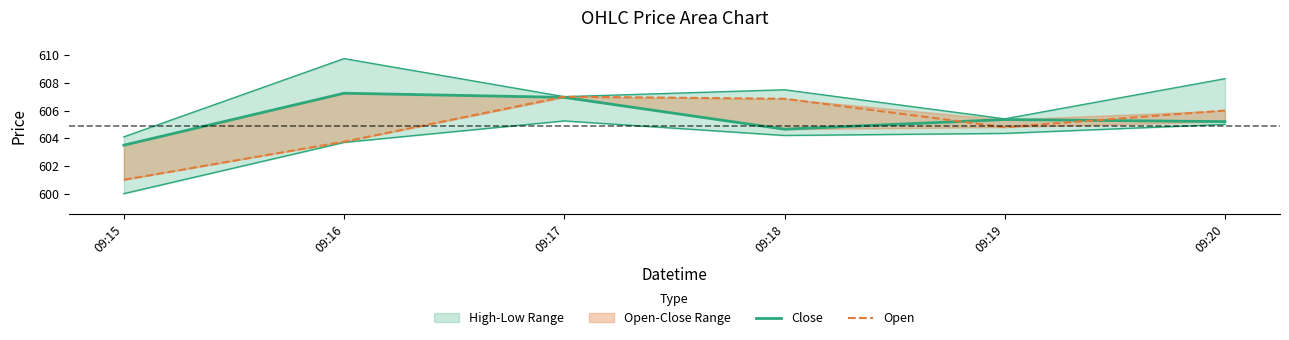

Reading left to right, extract all data points from this chart.

Close: 603.5	607.2	607.0	604.7	605.3	605.2
Open: 601.0	603.8	607.0	606.8	604.8	606.0